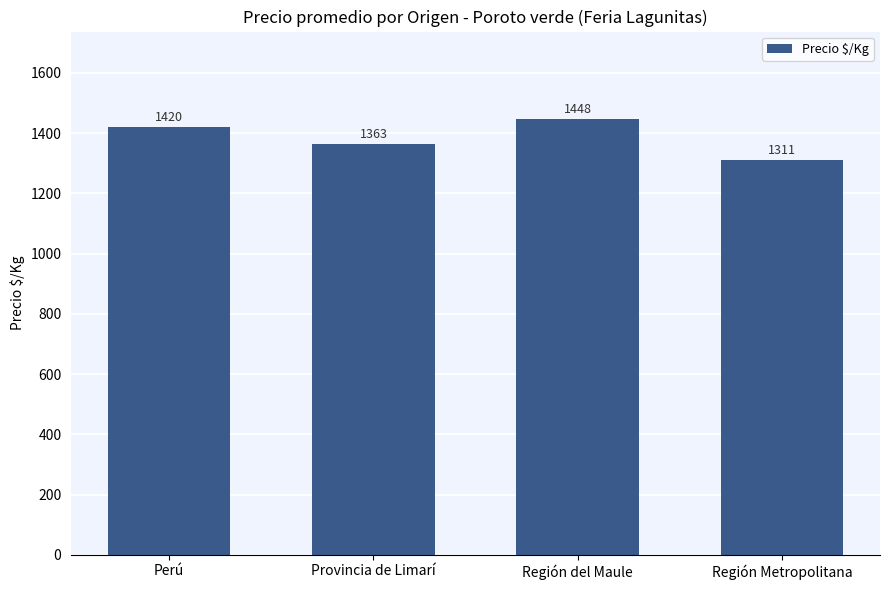

Does the chart contain any negative values?

No